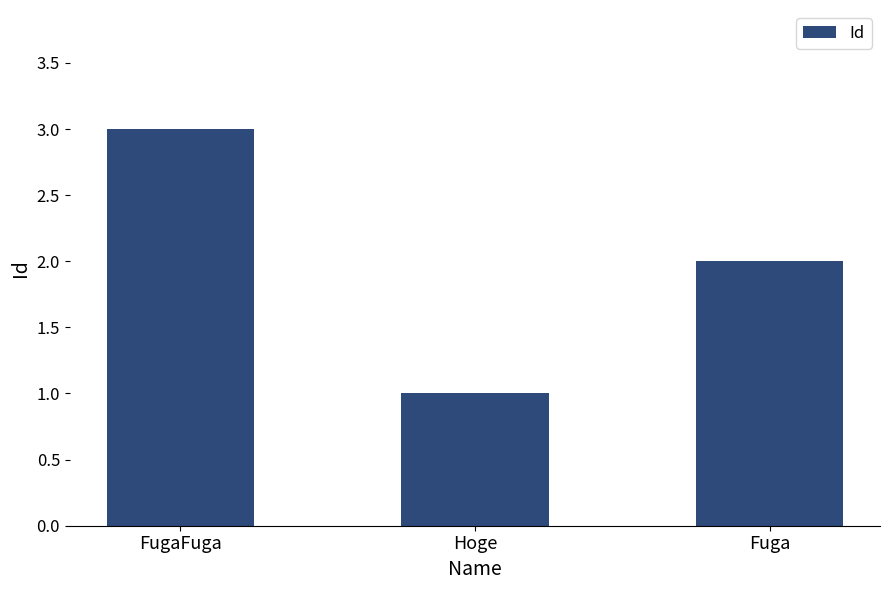

Reading left to right, what are all the values shown in this chart?

FugaFuga=3	Hoge=1	Fuga=2